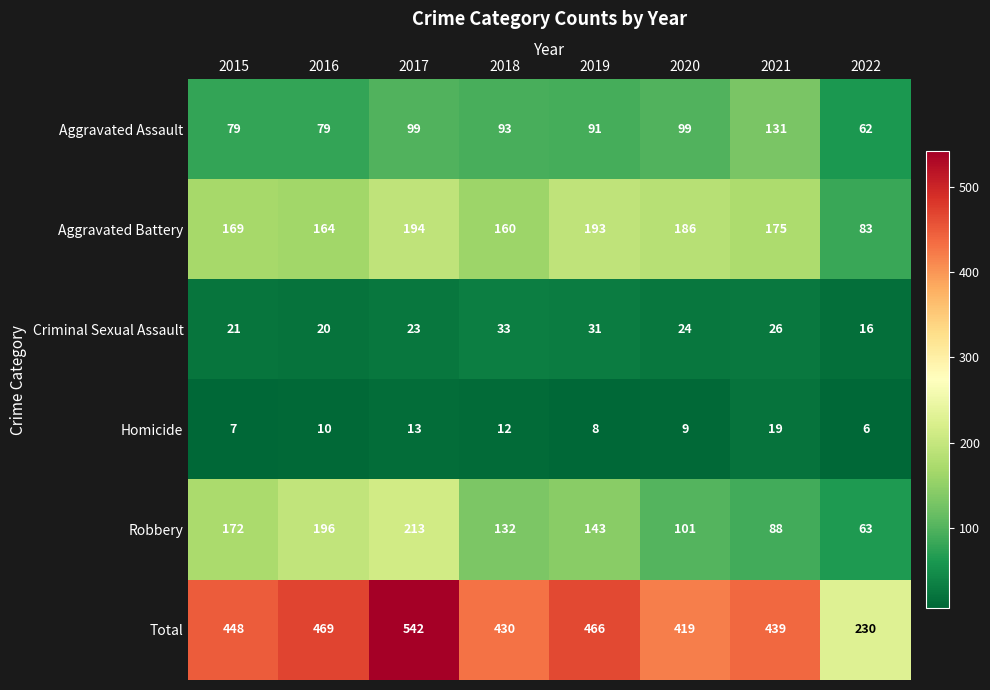

Rank the categories by Homicide value from highest to lowest.

2021, 2017, 2018, 2016, 2020, 2019, 2015, 2022